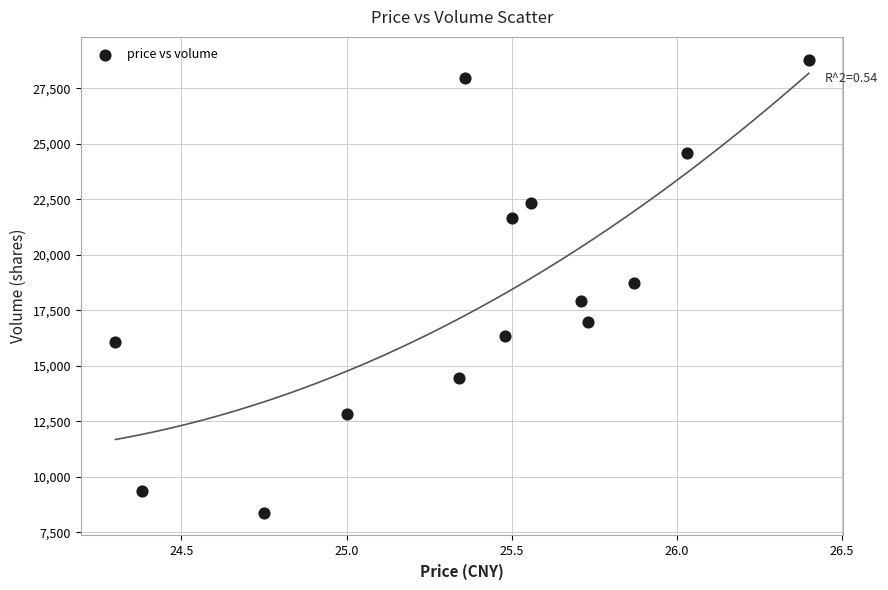

What is the range of Y values (max minus min)?

20430